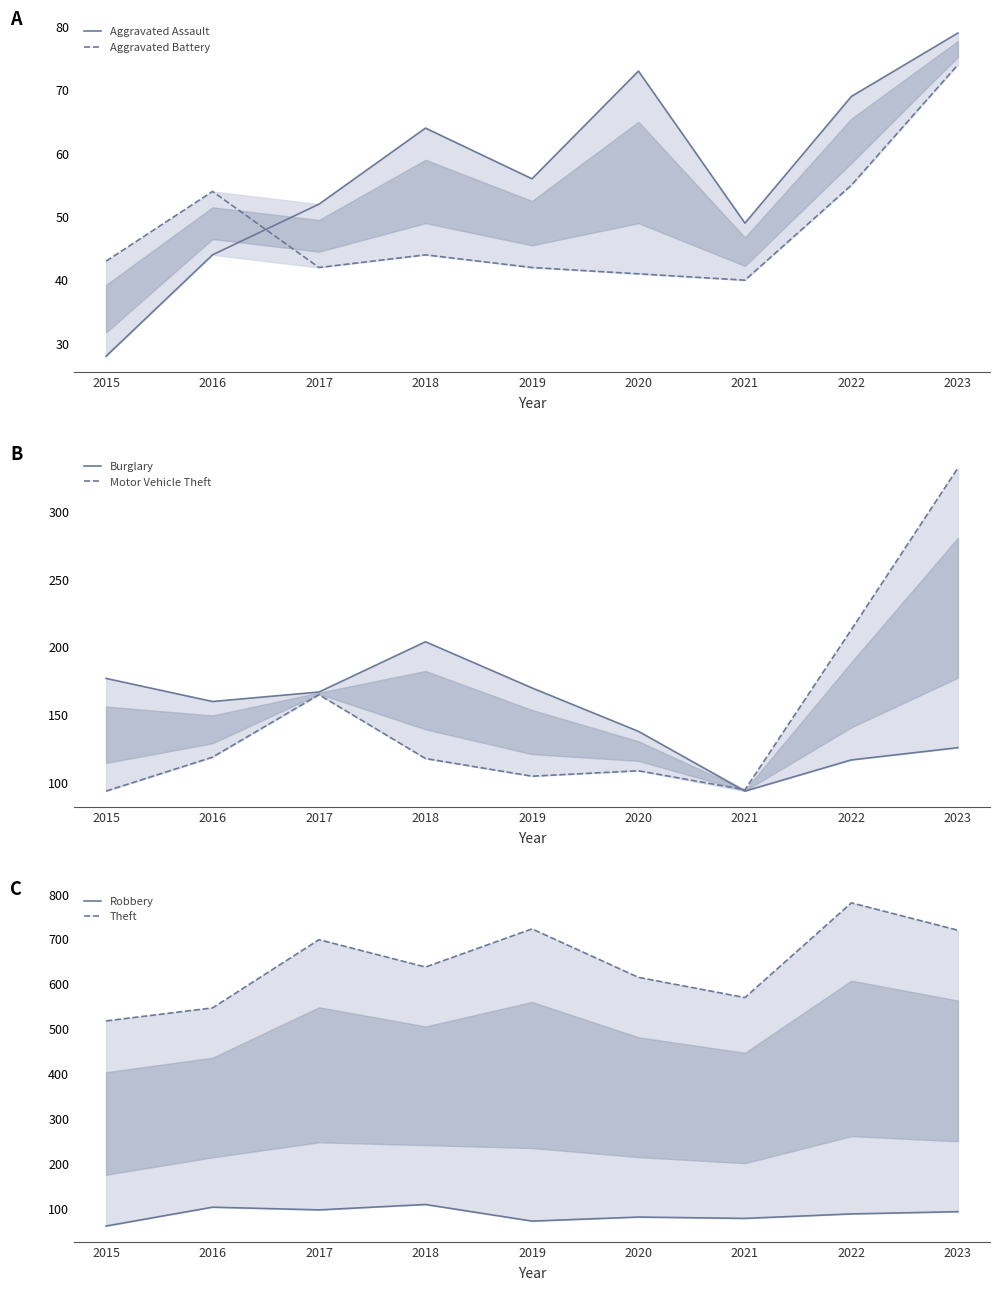

Which series has the largest range (max minus min)?

Theft